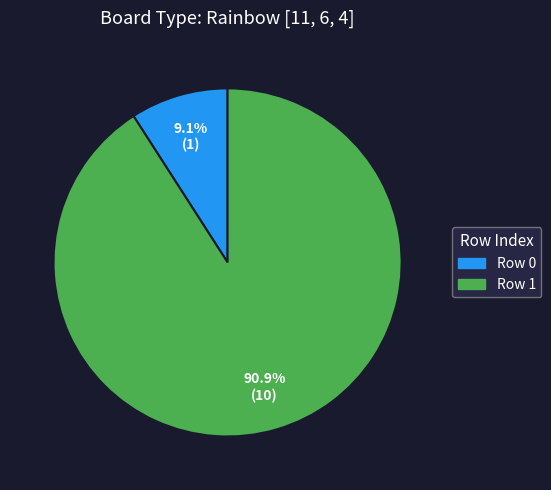

What percentage is NOT represented by Row 0?

90.9%